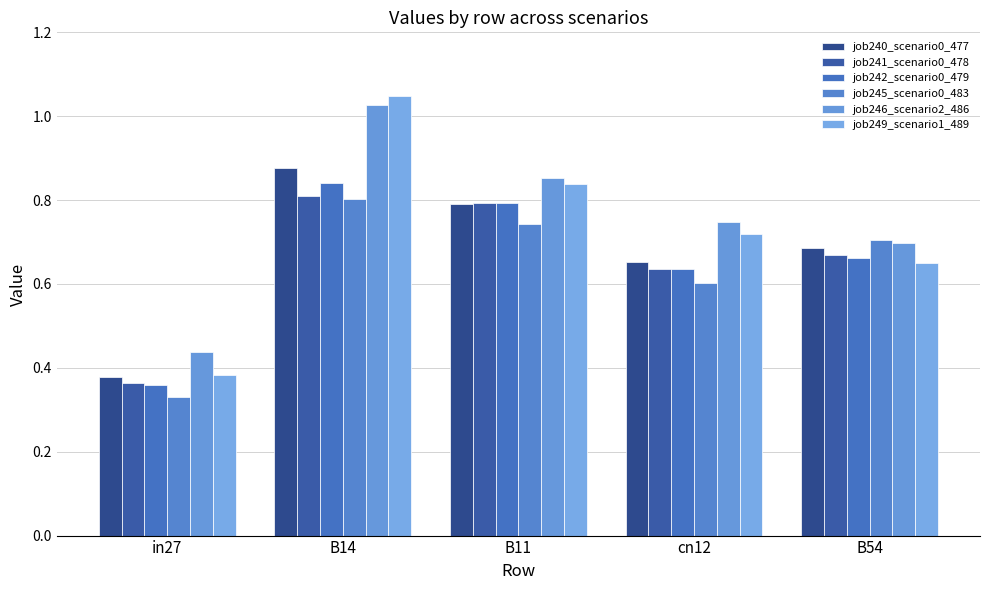

List the labels in order of job246_scenario2_486 value, largest first.

B14, B11, cn12, B54, in27